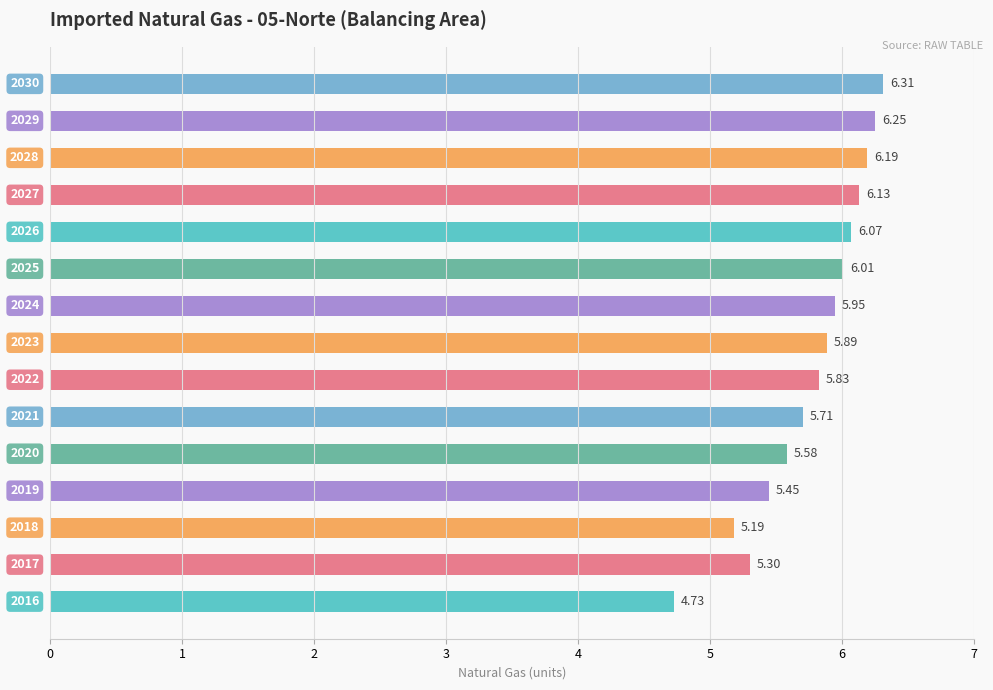

How many series are shown in this chart?

1